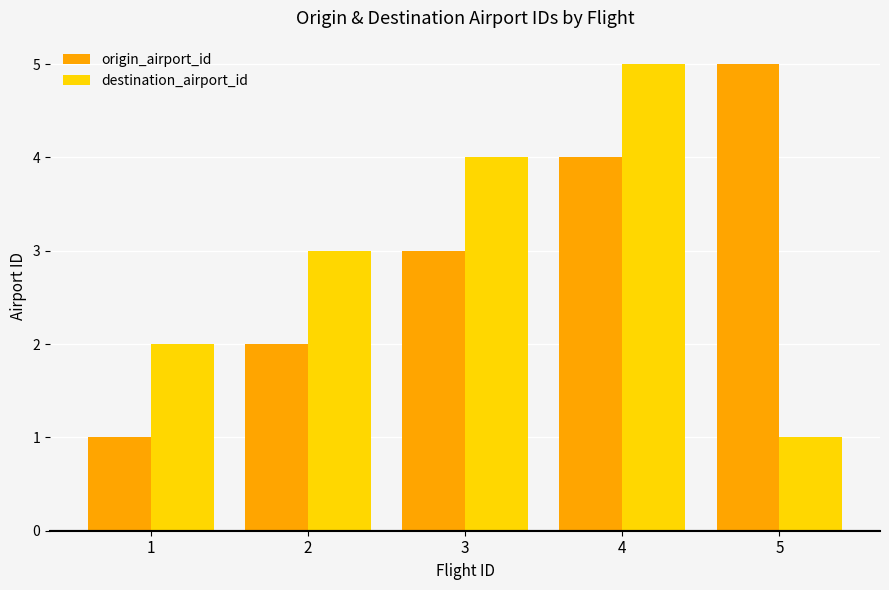

Between 3 and 5, which series saw the biggest shift?

destination_airport_id